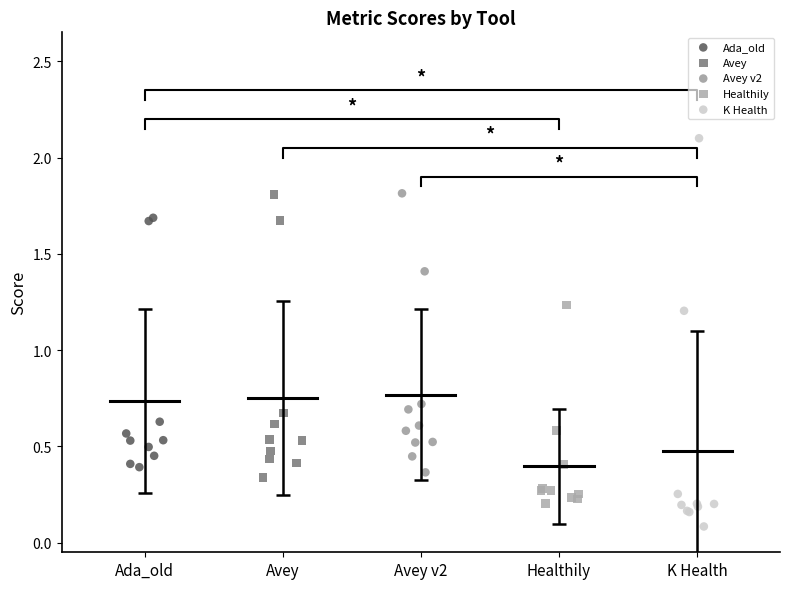

Which series reaches the minimum Y coordinate?

K Health